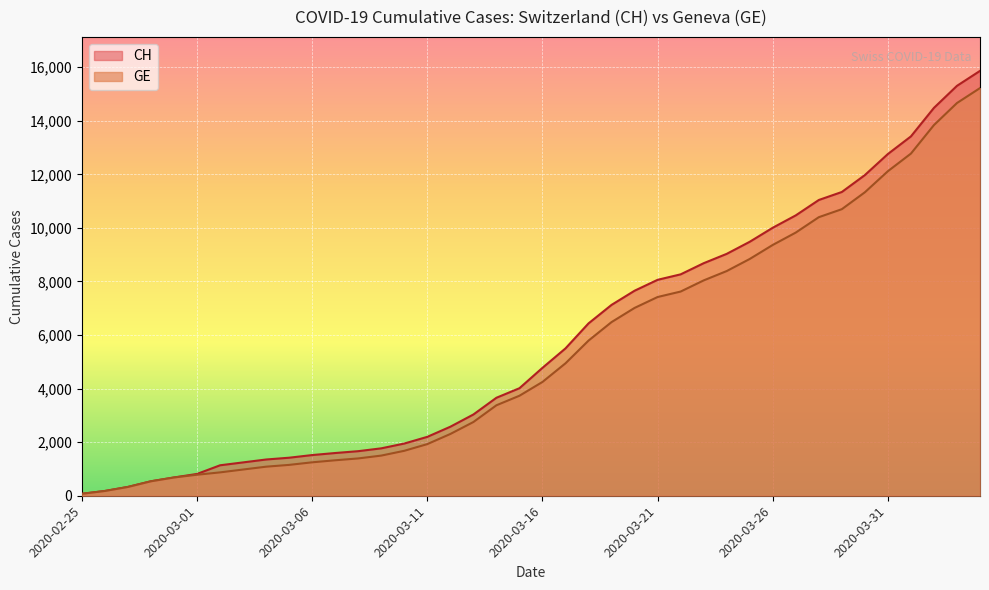

What is the maximum value for CH?

15861